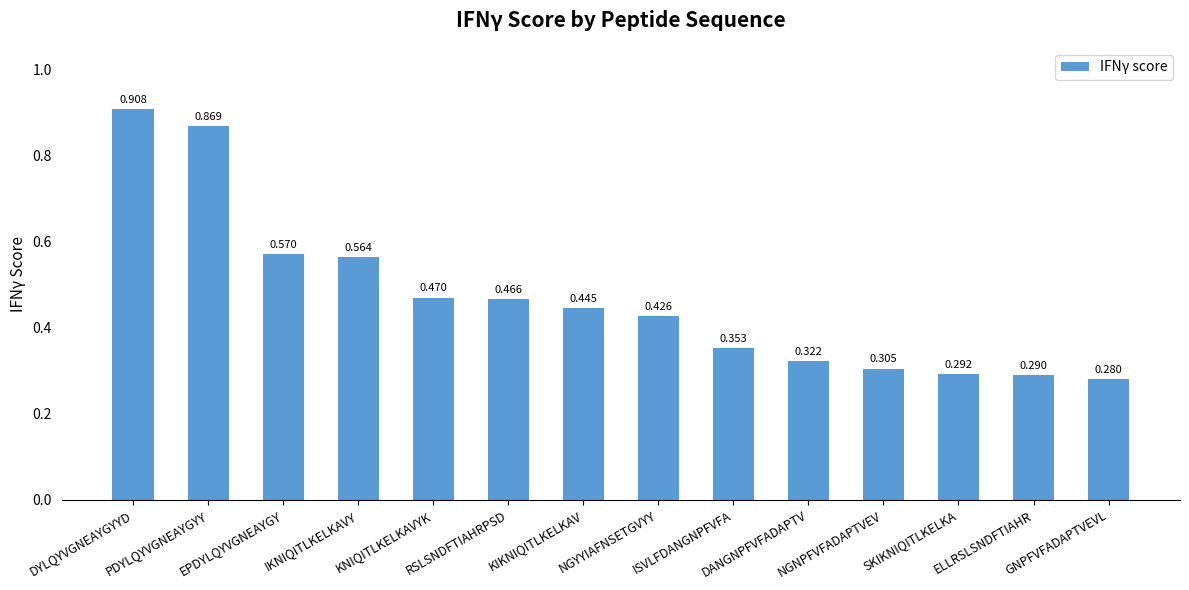

Which category has the highest value across all series?

DYLQYVGNEAYGYYD